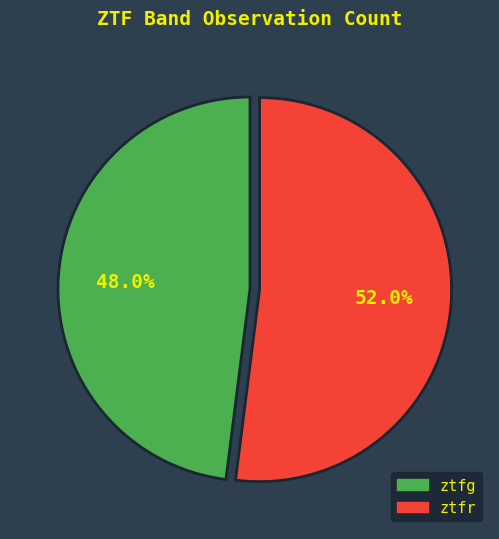

Which slice is the largest?

ztfr